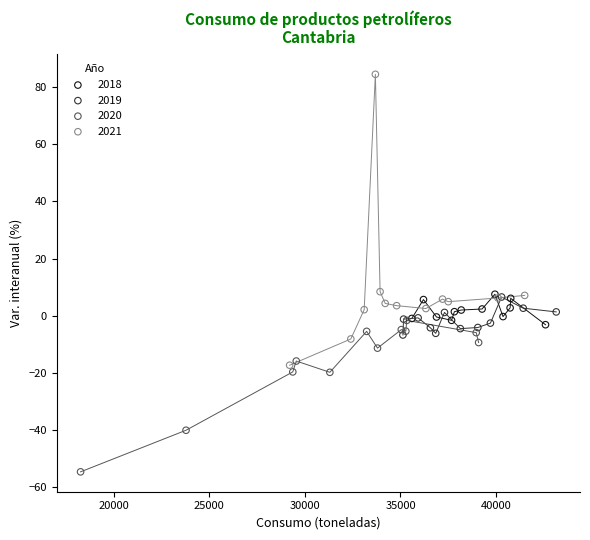

Which series reaches the maximum Y coordinate?

2021